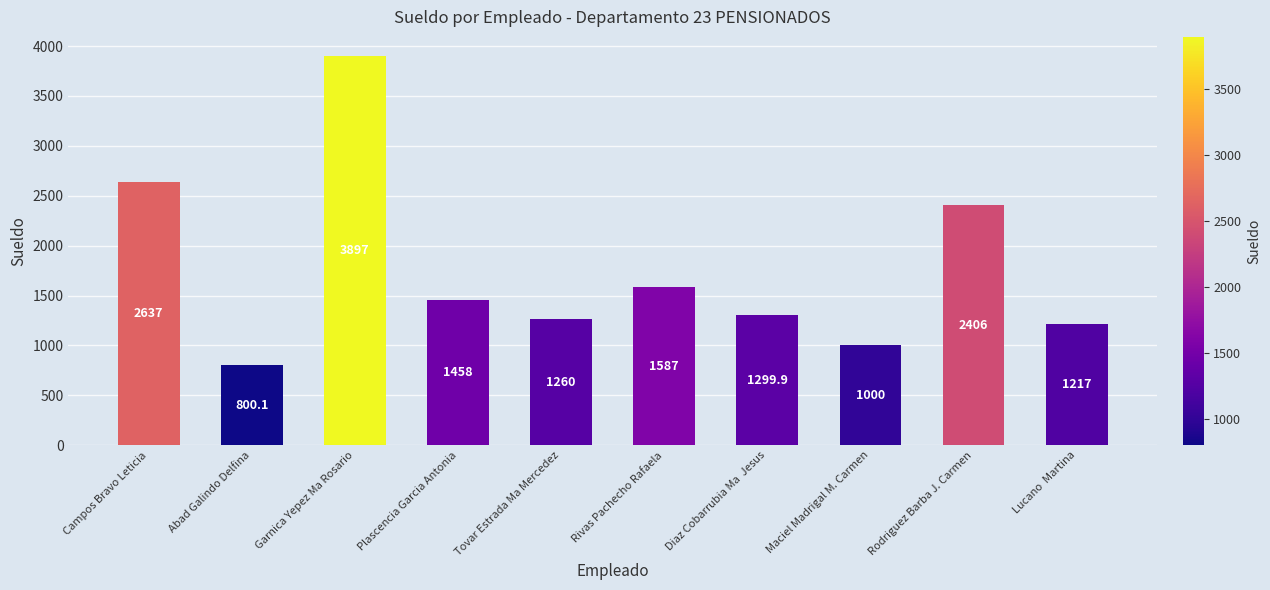

How many values are below 1458?

5